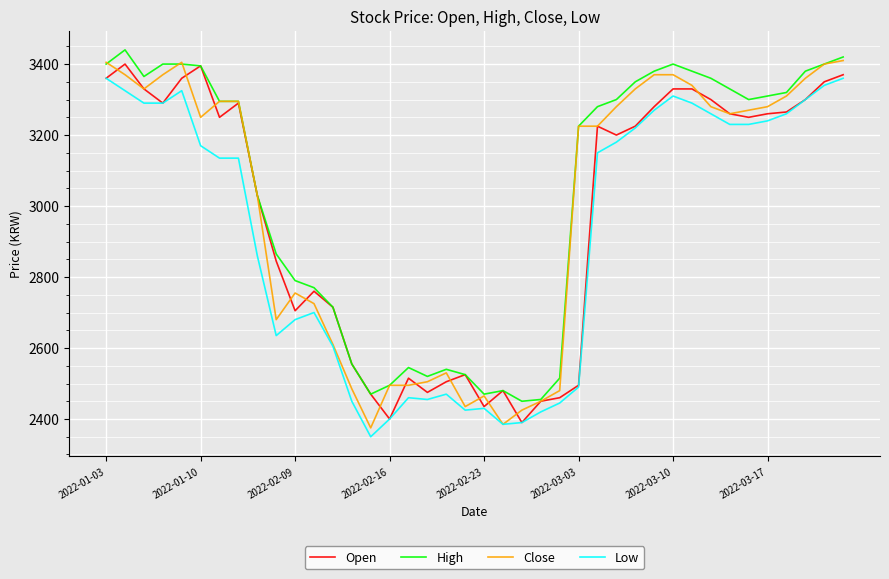

What is the smallest value displayed?

2350